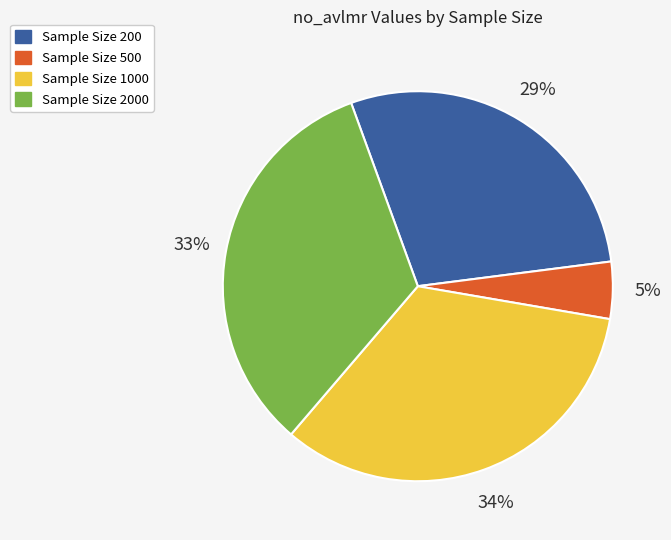

Is there a majority slice in this chart?

No